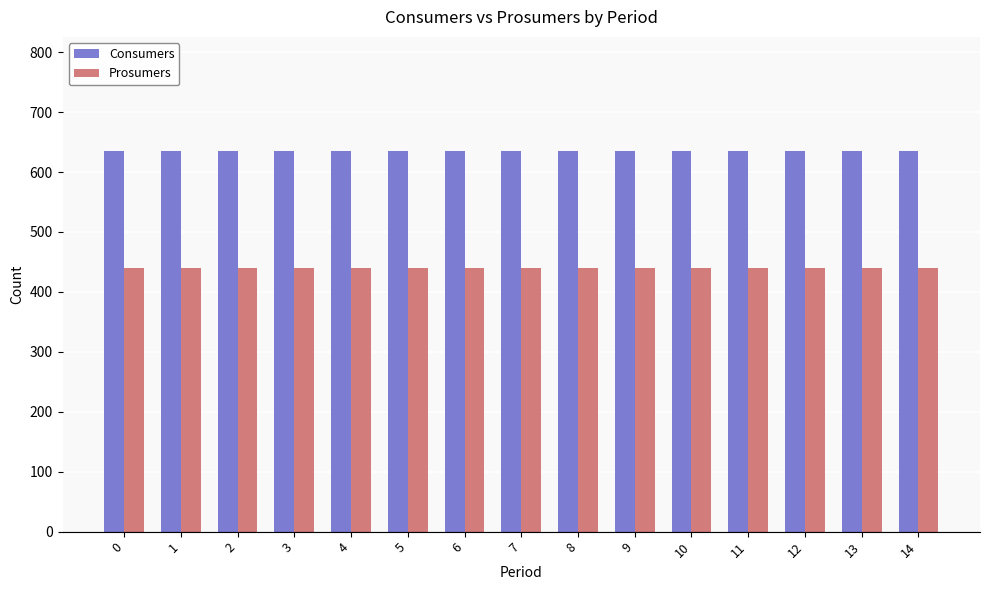

List the series in order of their peak value, lowest first.

Prosumers, Consumers